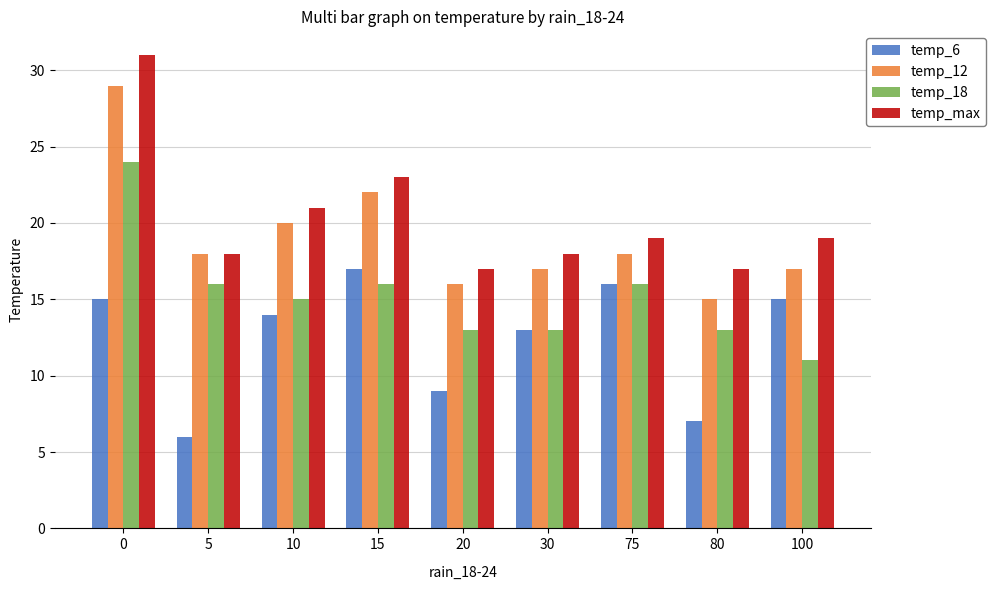

What is the spread (max minus min) of values at 100?

8